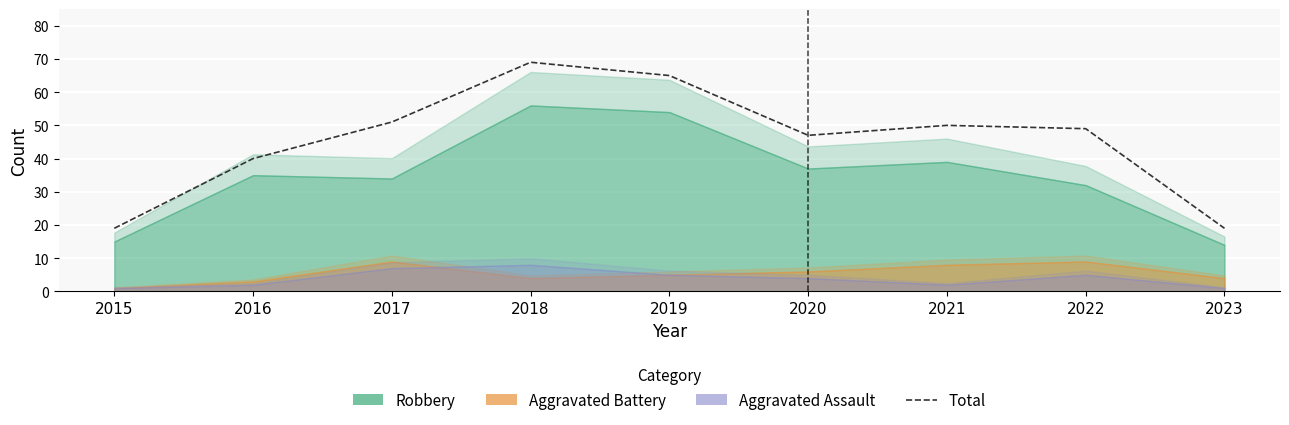

What is the value of the 6th point from the left?

47